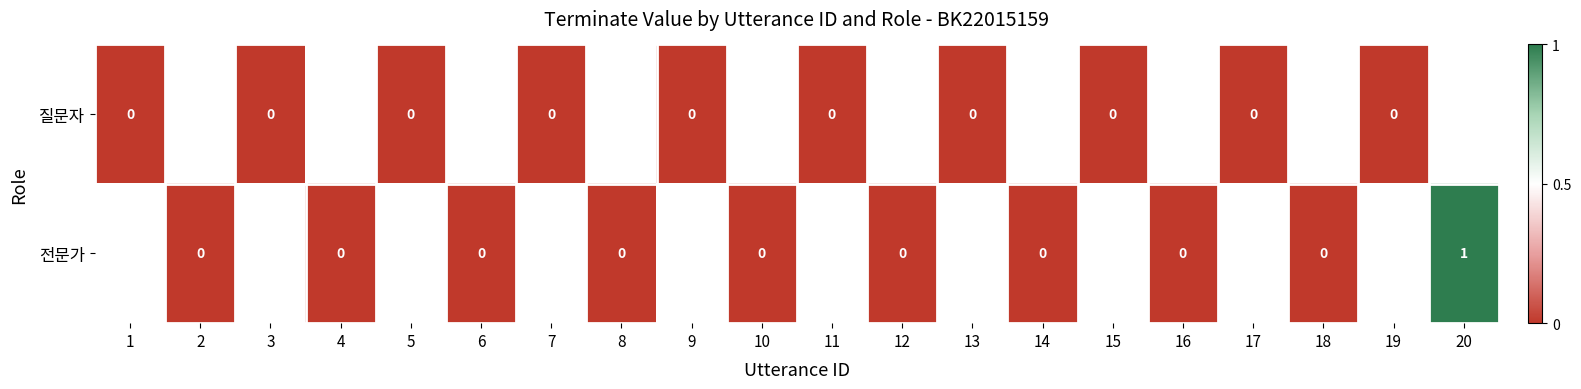

True or false: 전문가 has a value of 1 at 20.

True